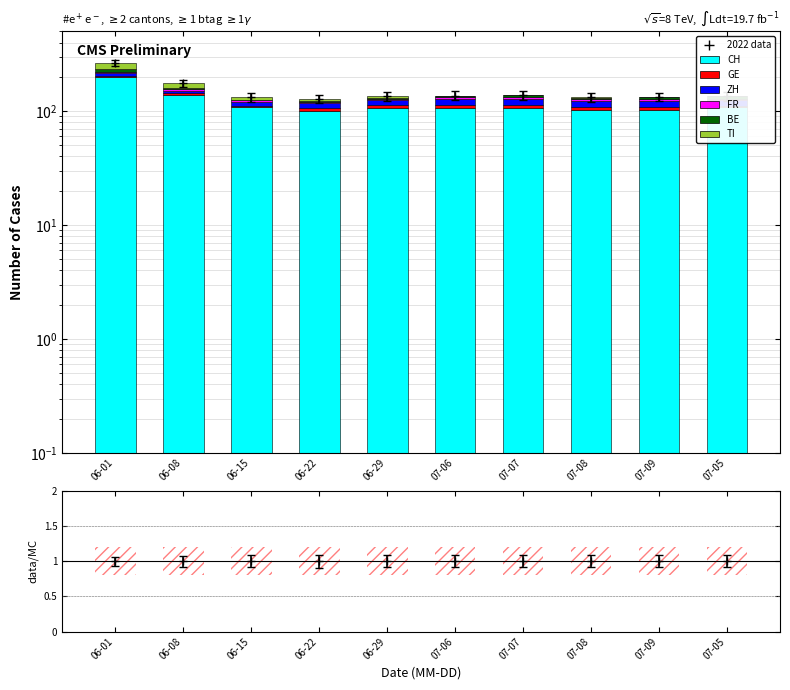

Reading left to right, extract all data points from this chart.

CH: 200	138	108	101	107	107	107	102	103	108
GE: 2	5	4	5	7	6	6	6	5	4
ZH: 12	7	9	11	11	14	15	14	15	12
FR: 8	7	4	3	4	5	5	5	5	5
BE: 11	3	1	2	2	5	5	4	4	6
TI: 30	15	6	6	4	0	0	1	2	0